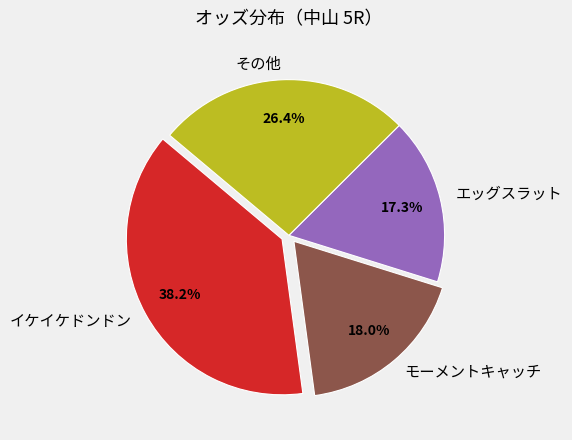

Count the number of slices in the pie.

4